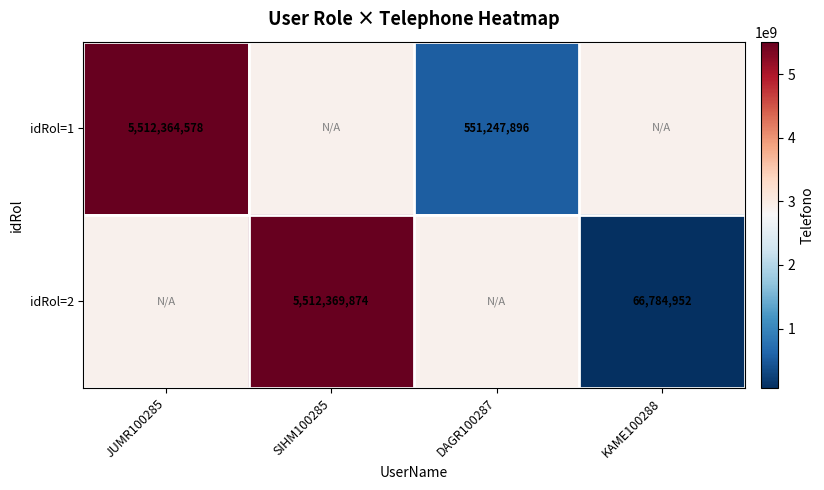

The idRol=2 series shows 8605238638 at SIHM100285. True or false?

False